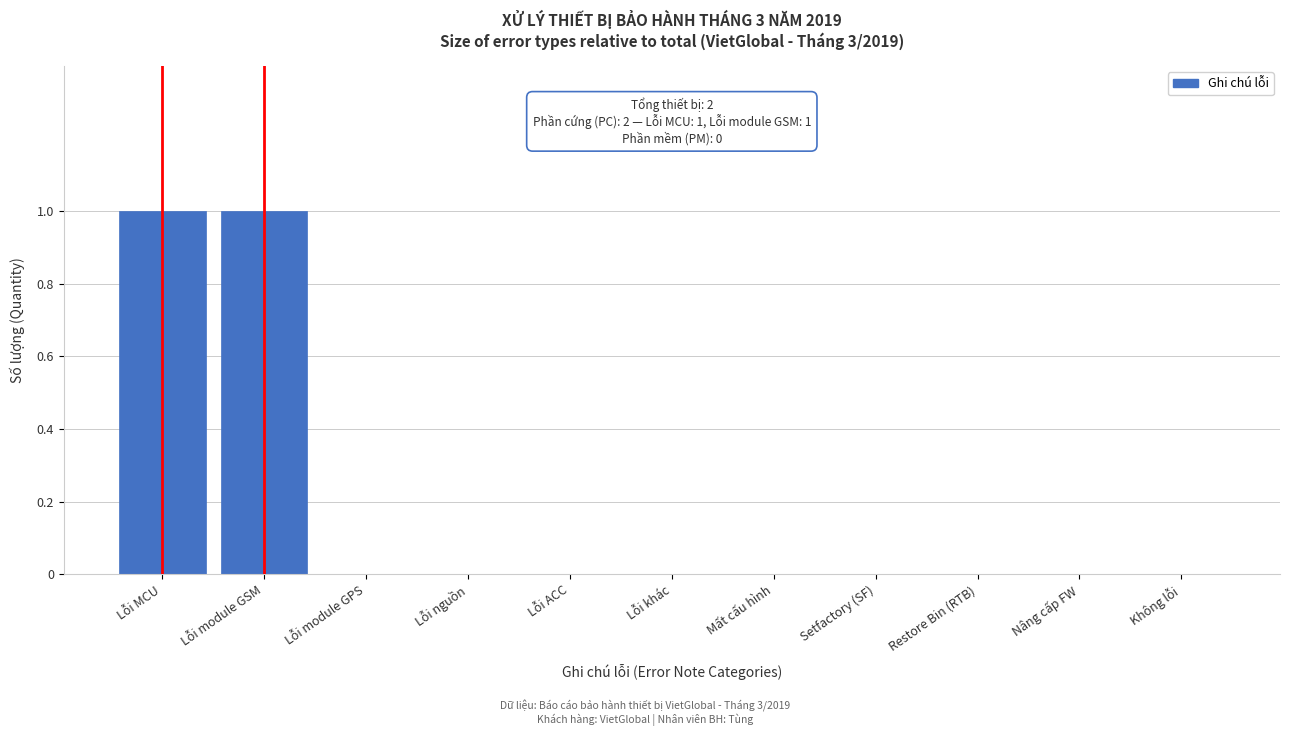

Reading right to left, transcribe all the data shown in this chart.

Không lỗi=0	Nâng cấp FW=0	Restore Bin (RTB)=0	Setfactory (SF)=0	Mất cấu hình=0	Lỗi khác=0	Lỗi ACC=0	Lỗi nguồn=0	Lỗi module GPS=0	Lỗi module GSM=1	Lỗi MCU=1